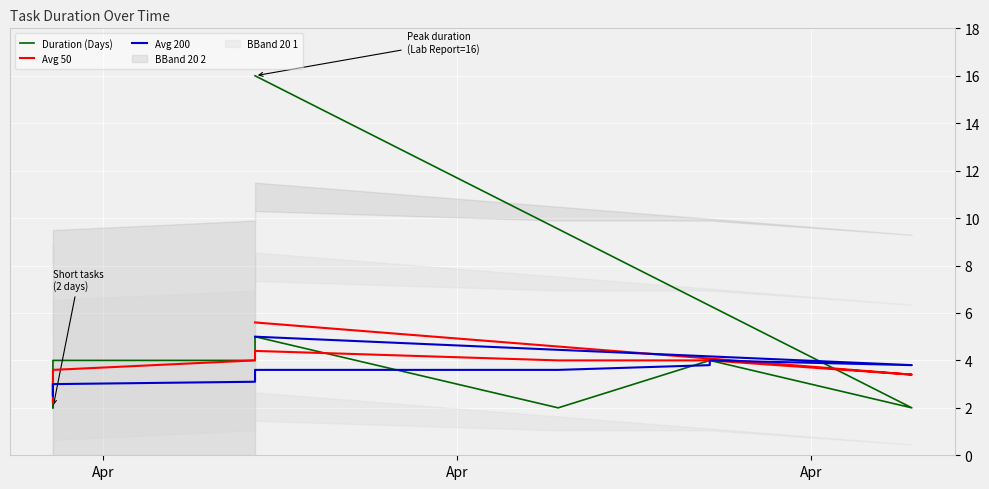

What is the value of the Duration (Days) point at the 5th from the left?

2.0